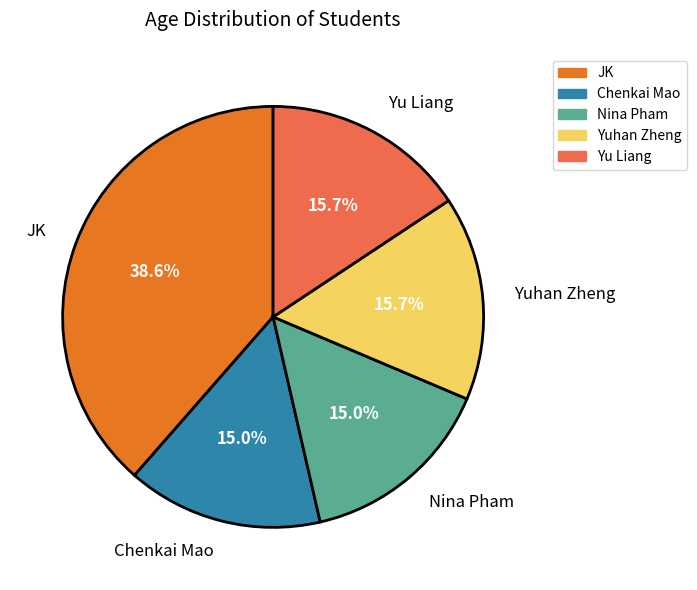

Is the sum of Nina Pham and Chenkai Mao greater than half?

No